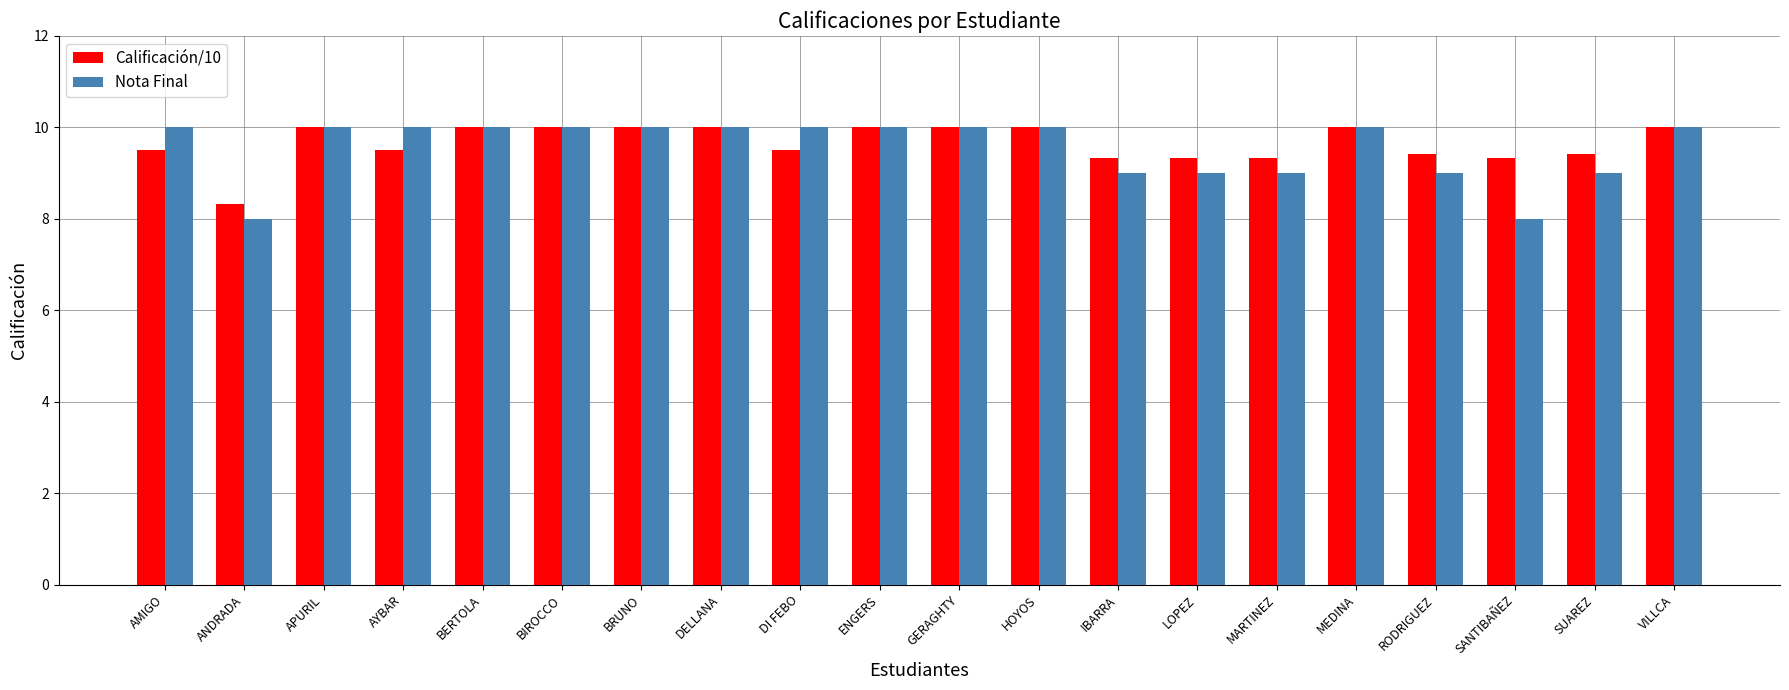

Which series has the largest total across all categories?

Calificación/10